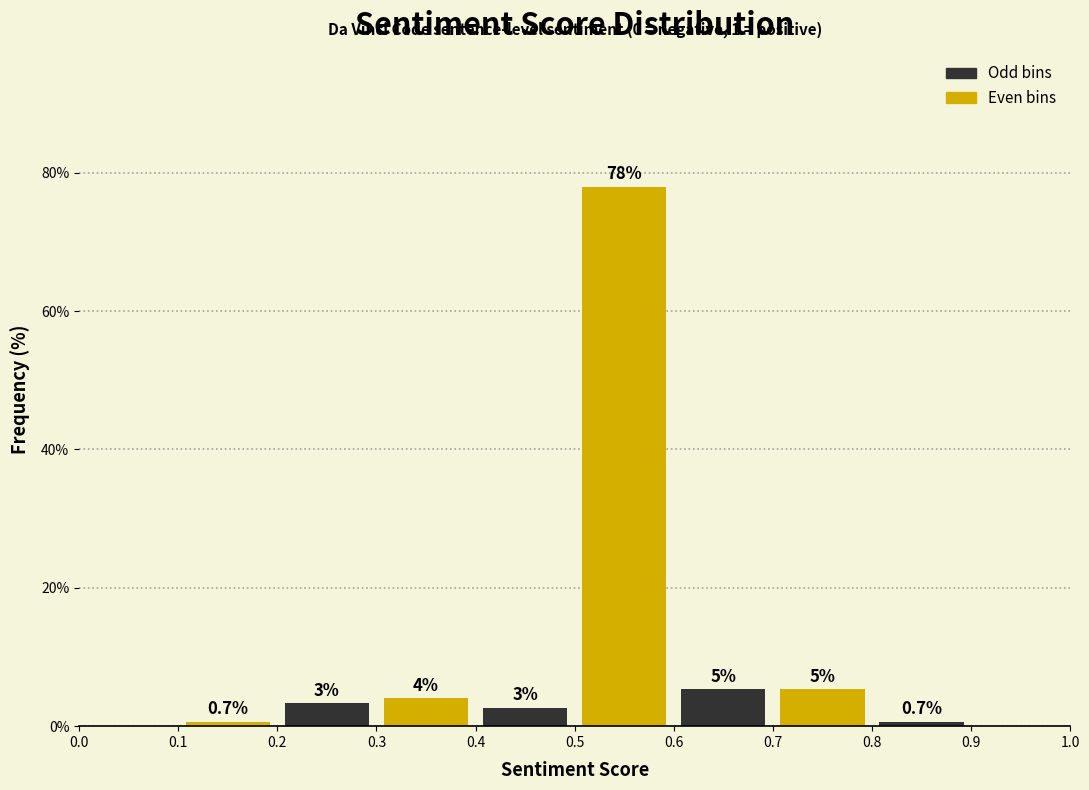

Which range on the x-axis has the tallest bar?

0.5 to 0.6